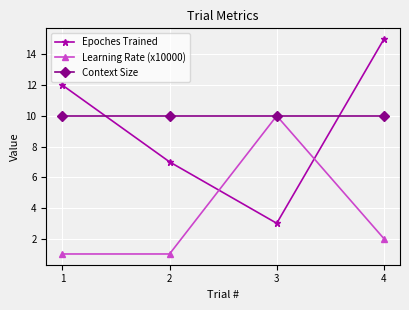

List the labels in order of Epoches Trained value, smallest first.

3, 2, 1, 4